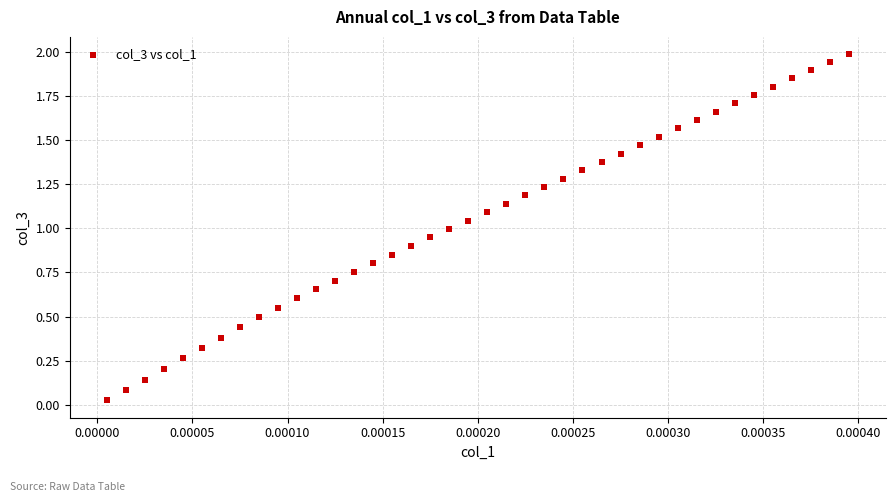

What is the range of Y values (max minus min)?

2.0